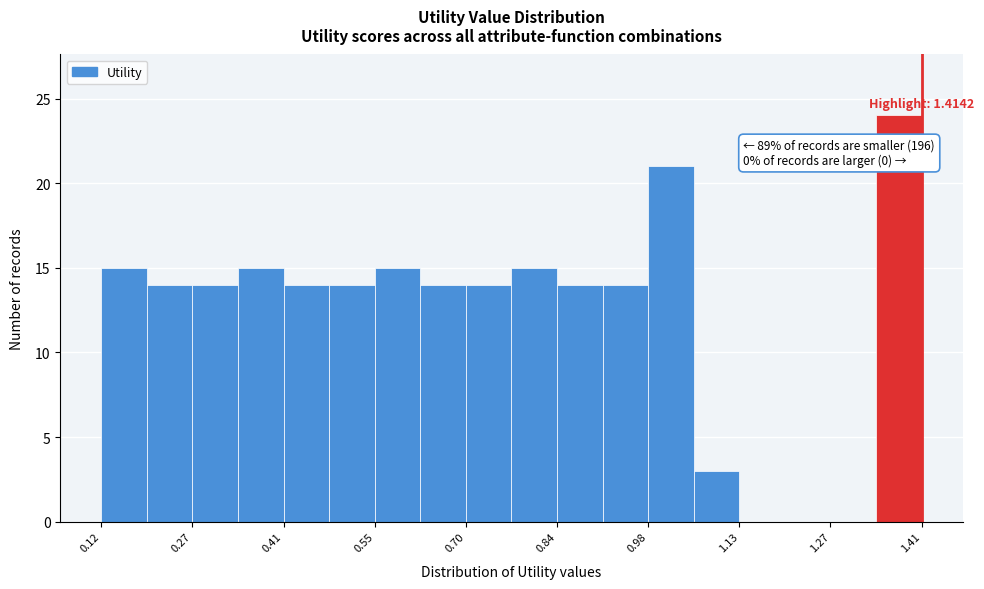

Around what value on the x-axis is the tallest bar? Give the approximate position of its centre, as read against the axis.

1.38